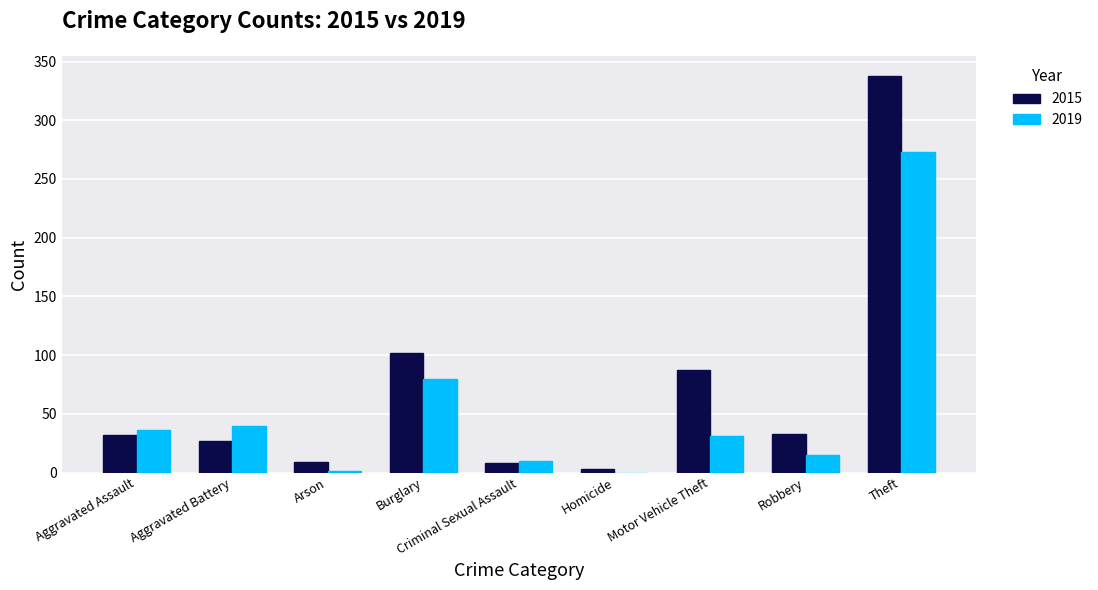

What are all the series names shown in the legend?

2015, 2019